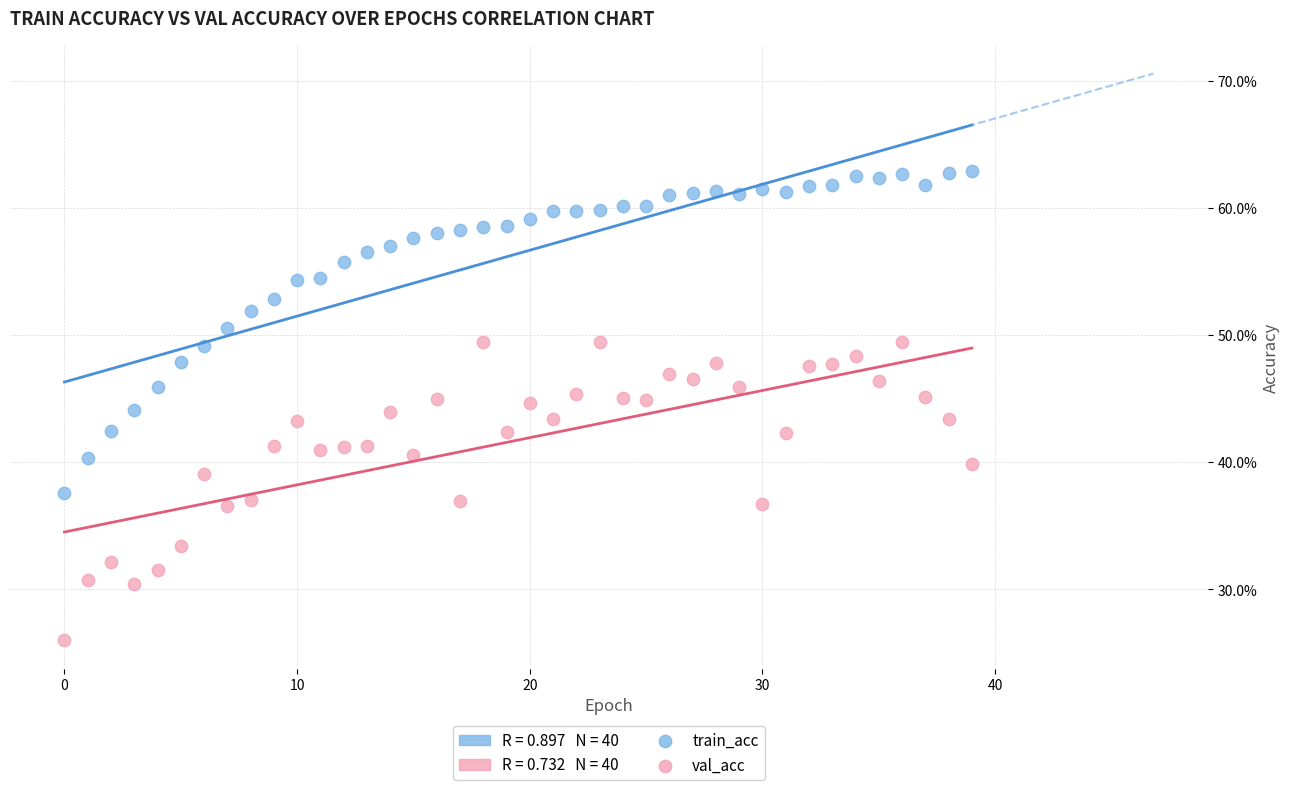

Which series contains the lowest Y value?

val_acc